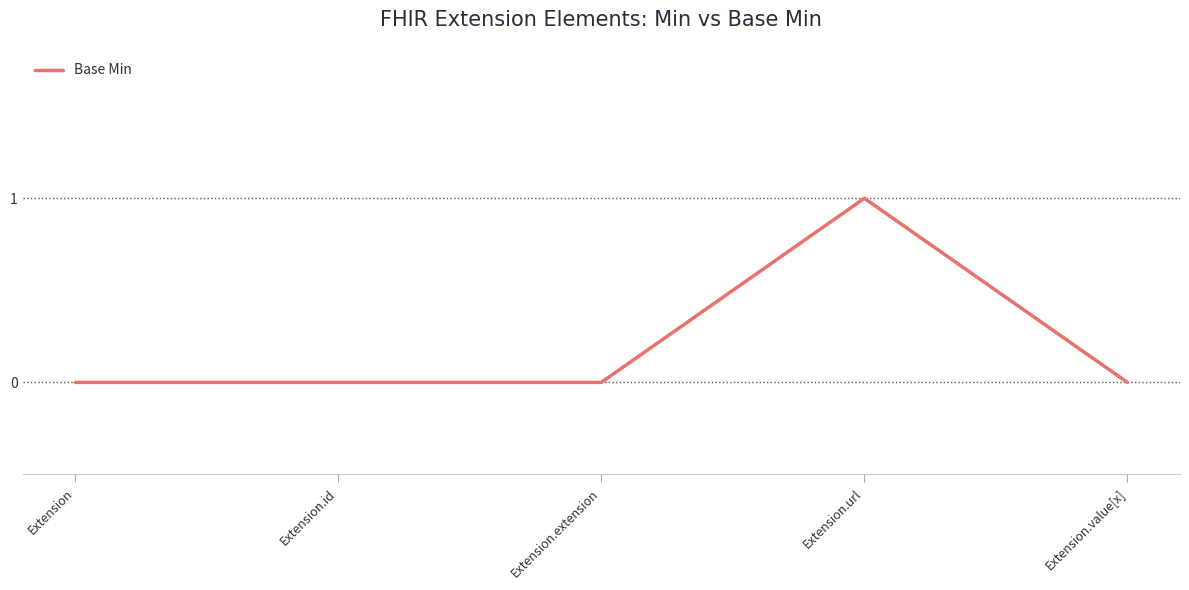

Is this an area chart (filled region under the line)?

No